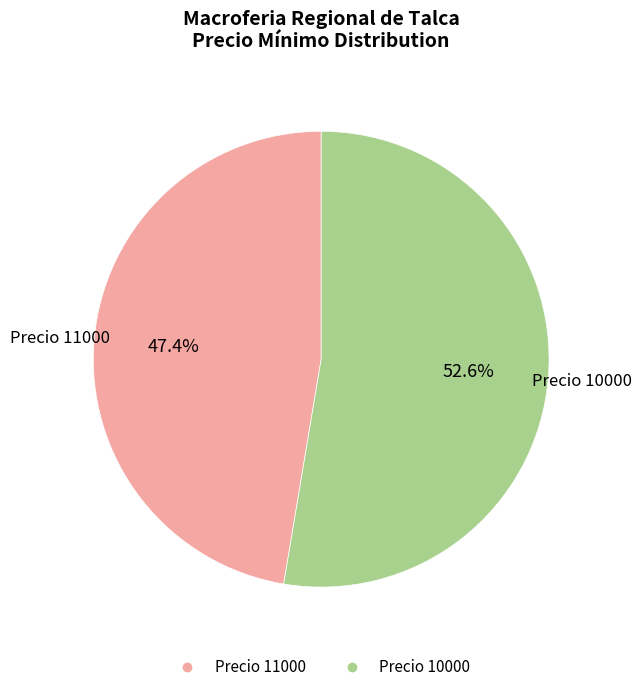

Is there a majority slice in this chart?

Yes